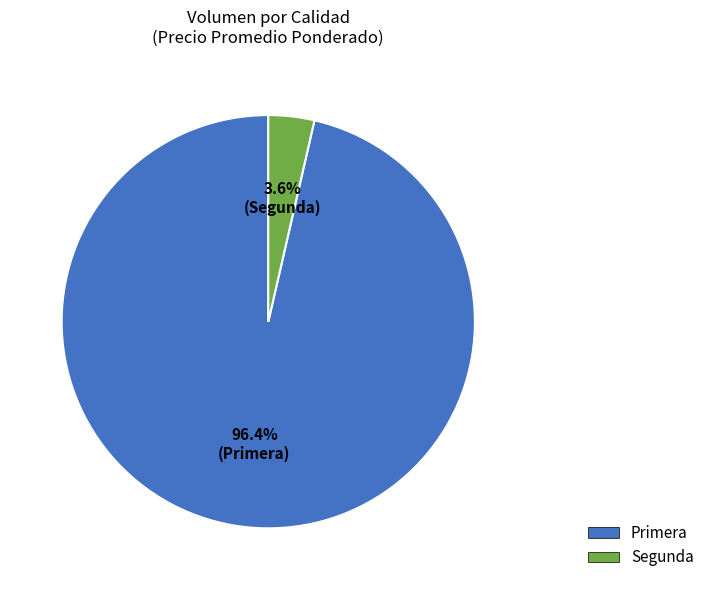

Count the number of slices in the pie.

2